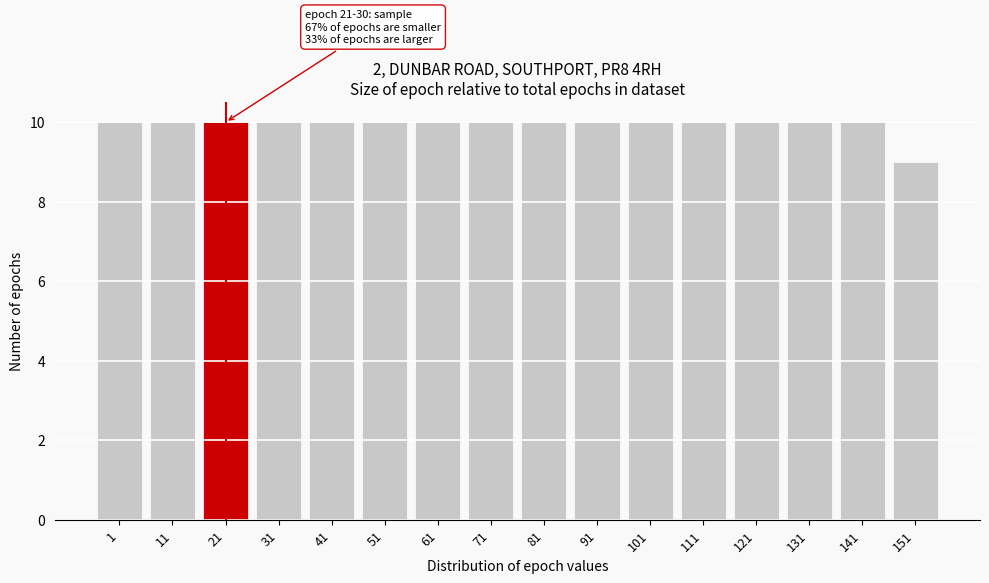

Reading right to left, list all the values displayed in this chart.

9	10	10	10	10	10	10	10	10	10	10	10	10	10	10	10